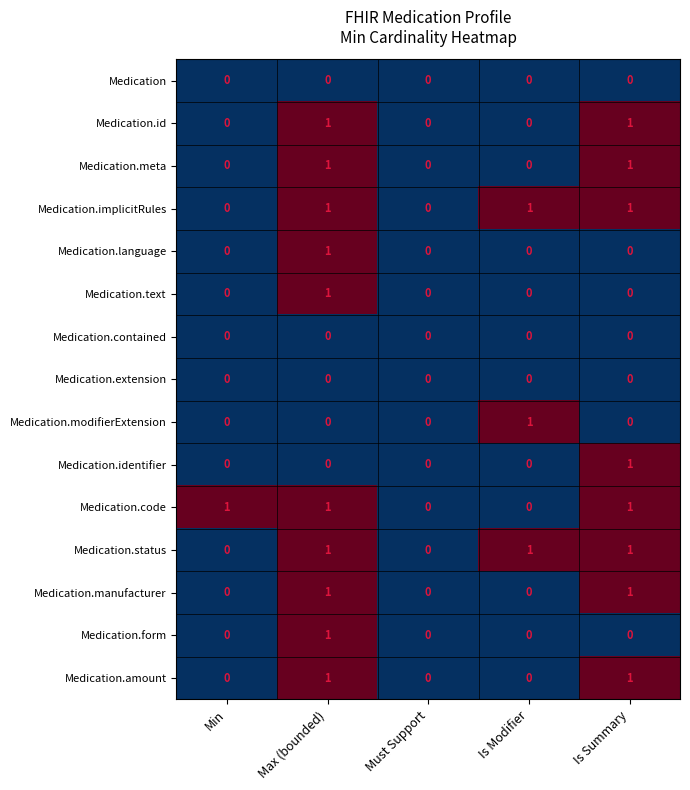

Count the Medication.amount values in the range 0 to 1.

5